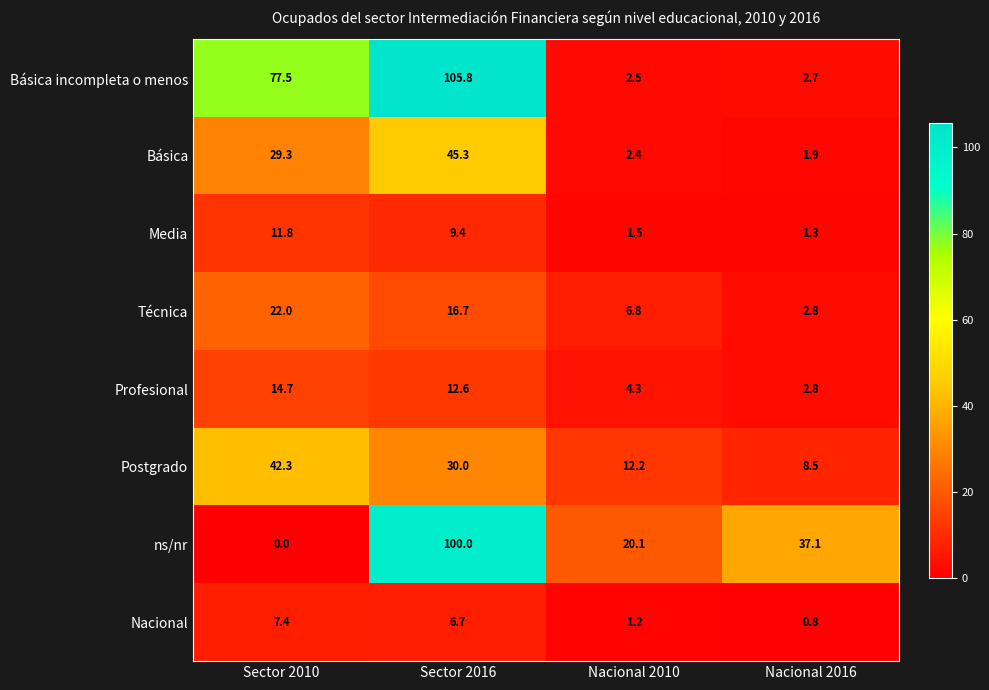

Which series has the largest total across all categories?

Básica incompleta o menos